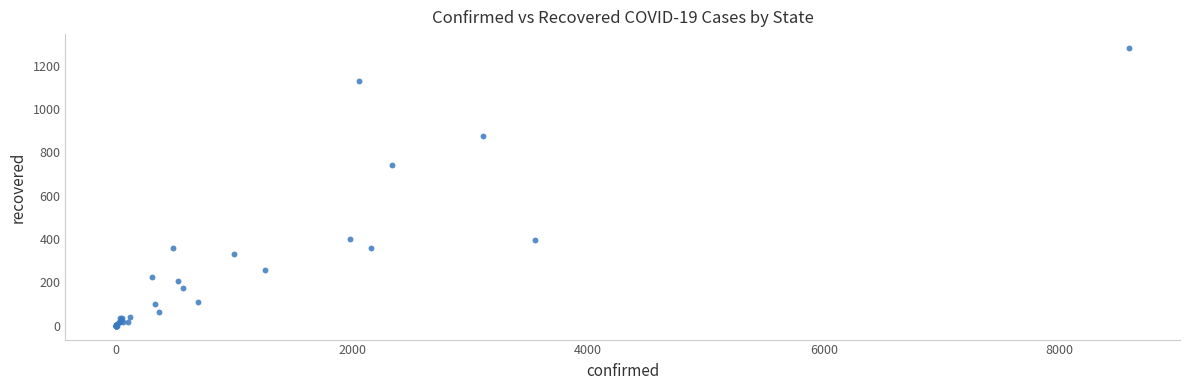

What Y value in the scatter plot is closest to 641?

744